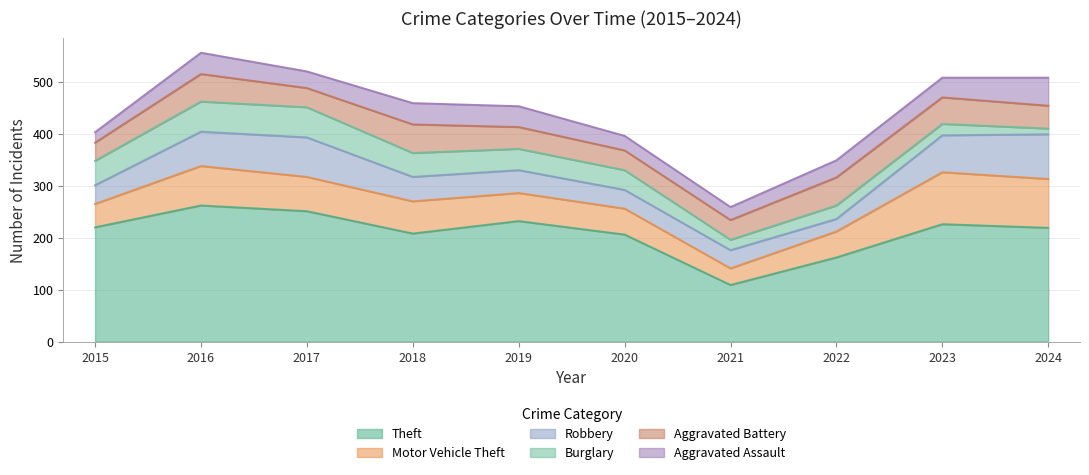

What is the value of the Aggravated Battery point at the 10th from the left?

44